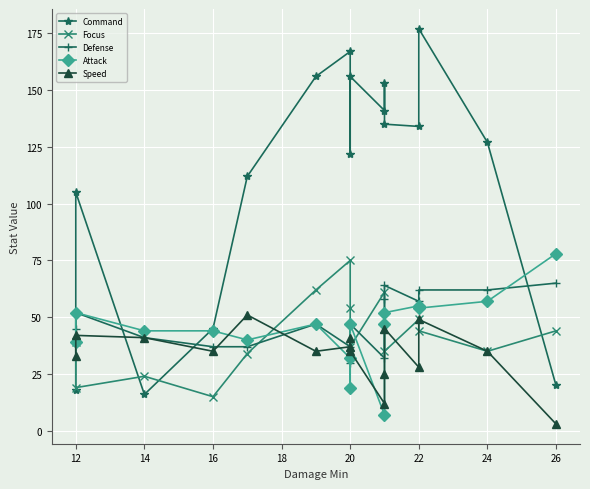

Count the number of data series in this chart.

5